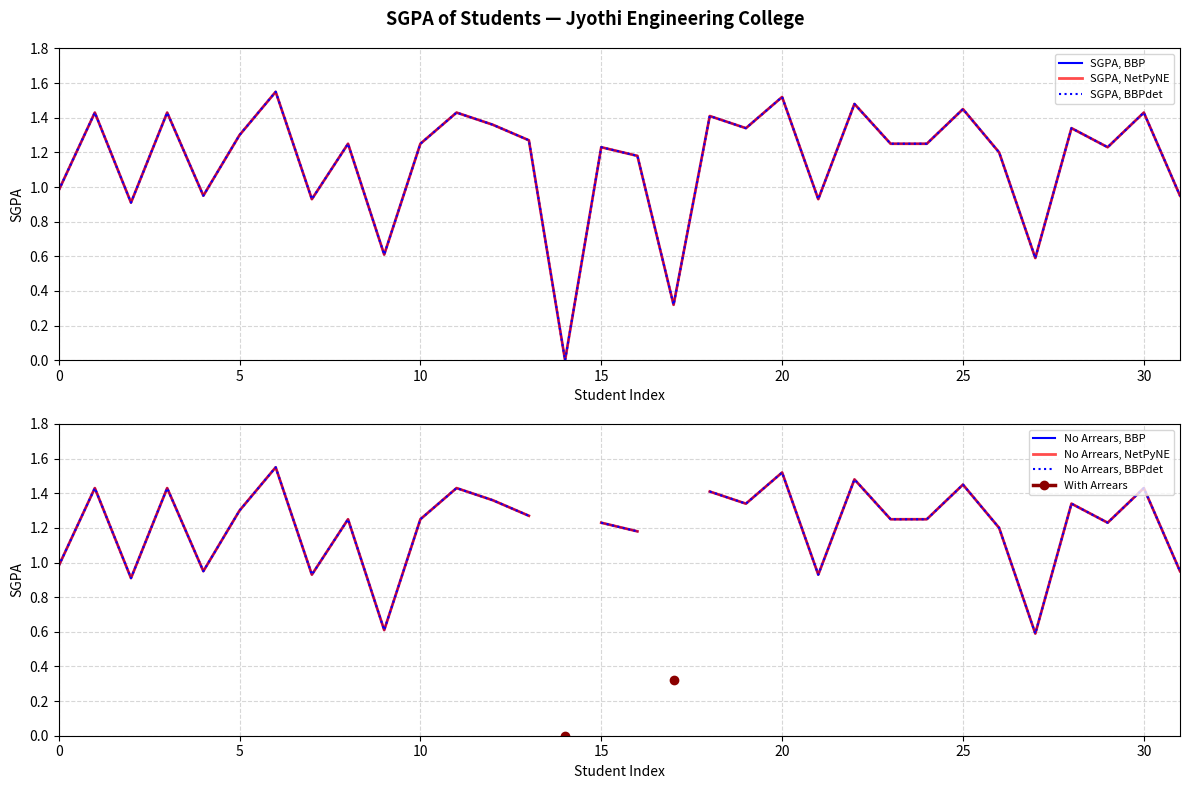

Reading right to left, extract all data points from this chart.

0.9	1.4	1.2	1.3	0.6	1.2	1.4	1.2	1.2	1.5	0.9	1.5	1.3	1.4	0.3	1.2	1.2	0.0	1.3	1.4	1.4	1.2	0.6	1.2	0.9	1.6	1.3	0.9	1.4	0.9	1.4	1.0